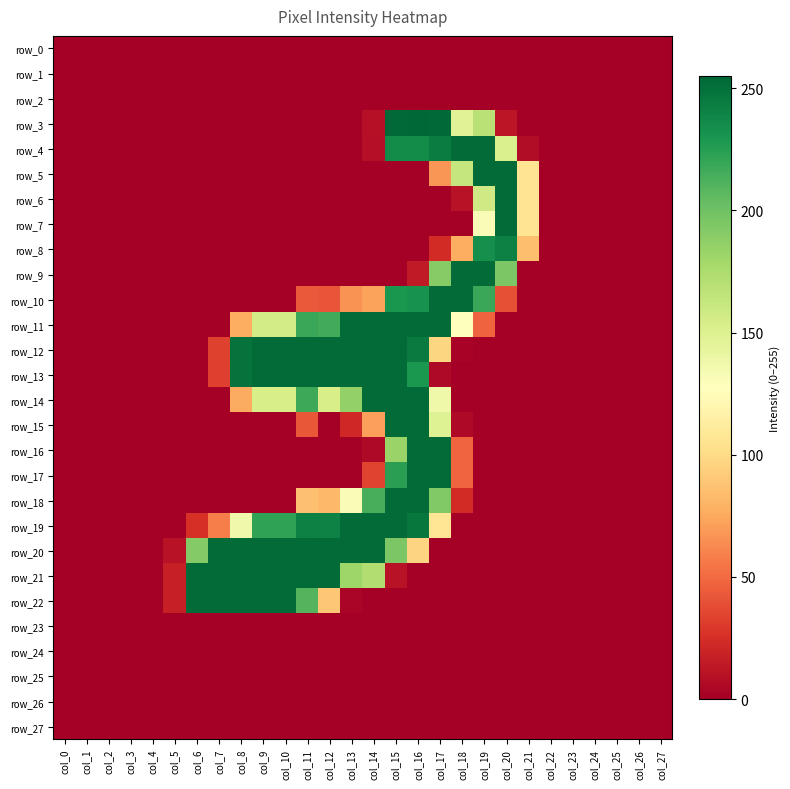

Reading left to right, transcribe all the data shown in this chart.

row_0: 0	0	0	0	0	0	0	0	0	0	0	0	0	0	0	0	0	0	0	0	0	0	0	0	0	0	0	0
row_1: 0	0	0	0	0	0	0	0	0	0	0	0	0	0	0	0	0	0	0	0	0	0	0	0	0	0	0	0
row_2: 0	0	0	0	0	0	0	0	0	0	0	0	0	0	0	0	0	0	0	0	0	0	0	0	0	0	0	0
row_3: 0	0	0	0	0	0	0	0	0	0	0	0	0	0	9	254	255	254	148	169	12	0	0	0	0	0	0	0
row_4: 0	0	0	0	0	0	0	0	0	0	0	0	0	0	8	236	236	244	253	253	152	7	0	0	0	0	0	0
row_5: 0	0	0	0	0	0	0	0	0	0	0	0	0	0	0	0	0	67	163	253	253	106	0	0	0	0	0	0
row_6: 0	0	0	0	0	0	0	0	0	0	0	0	0	0	0	0	0	0	10	158	253	106	0	0	0	0	0	0
row_7: 0	0	0	0	0	0	0	0	0	0	0	0	0	0	0	0	0	0	0	131	253	106	0	0	0	0	0	0
row_8: 0	0	0	0	0	0	0	0	0	0	0	0	0	0	0	0	0	23	77	234	242	85	0	0	0	0	0	0
row_9: 0	0	0	0	0	0	0	0	0	0	0	0	0	0	0	0	14	191	253	253	195	0	0	0	0	0	0	0
row_10: 0	0	0	0	0	0	0	0	0	0	0	43	41	66	72	230	232	253	253	219	39	0	0	0	0	0	0	0
row_11: 0	0	0	0	0	0	0	0	77	156	156	219	216	253	253	253	253	253	127	47	0	0	0	0	0	0	0	0
row_12: 0	0	0	0	0	0	0	33	249	253	253	253	253	253	253	253	245	97	2	0	0	0	0	0	0	0	0	0
row_13: 0	0	0	0	0	0	0	32	249	253	253	253	253	253	253	253	229	5	0	0	0	0	0	0	0	0	0	0
row_14: 0	0	0	0	0	0	0	0	76	154	154	218	154	186	253	253	253	138	0	0	0	0	0	0	0	0	0	0
row_15: 0	0	0	0	0	0	0	0	0	0	0	42	0	21	71	253	253	149	5	0	0	0	0	0	0	0	0	0
row_16: 0	0	0	0	0	0	0	0	0	0	0	0	0	0	5	183	253	253	48	0	0	0	0	0	0	0	0	0
row_17: 0	0	0	0	0	0	0	0	0	0	0	0	0	0	34	224	253	253	48	0	0	0	0	0	0	0	0	0
row_18: 0	0	0	0	0	0	0	0	0	0	0	86	82	131	214	253	253	193	23	0	0	0	0	0	0	0	0	0
row_19: 0	0	0	0	0	0	25	58	137	222	222	242	241	253	253	253	247	107	0	0	0	0	0	0	0	0	0	0
row_20: 0	0	0	0	0	10	192	253	253	253	253	253	253	253	253	195	96	0	0	0	0	0	0	0	0	0	0	0
row_21: 0	0	0	0	0	17	253	253	253	253	253	253	253	181	173	10	0	0	0	0	0	0	0	0	0	0	0	0
row_22: 0	0	0	0	0	17	253	253	253	253	253	210	89	3	0	0	0	0	0	0	0	0	0	0	0	0	0	0
row_23: 0	0	0	0	0	0	0	0	0	0	0	0	0	0	0	0	0	0	0	0	0	0	0	0	0	0	0	0
row_24: 0	0	0	0	0	0	0	0	0	0	0	0	0	0	0	0	0	0	0	0	0	0	0	0	0	0	0	0
row_25: 0	0	0	0	0	0	0	0	0	0	0	0	0	0	0	0	0	0	0	0	0	0	0	0	0	0	0	0
row_26: 0	0	0	0	0	0	0	0	0	0	0	0	0	0	0	0	0	0	0	0	0	0	0	0	0	0	0	0
row_27: 0	0	0	0	0	0	0	0	0	0	0	0	0	0	0	0	0	0	0	0	0	0	0	0	0	0	0	0